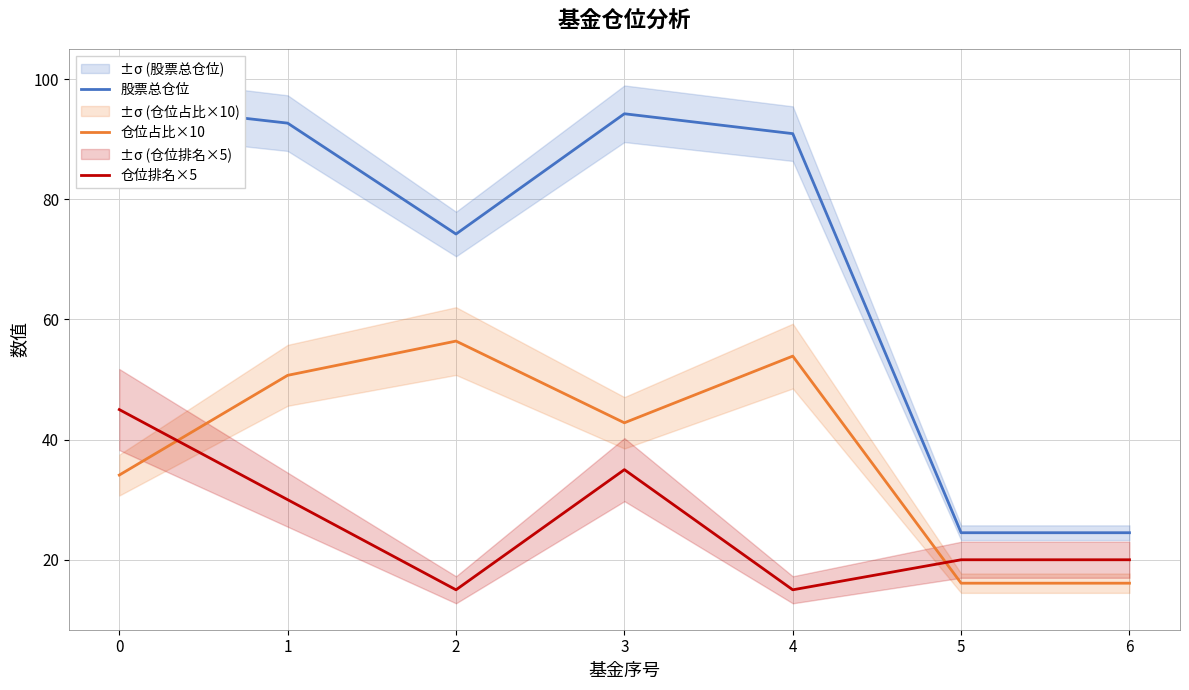

Which series has the widest spread of values?

股票总仓位